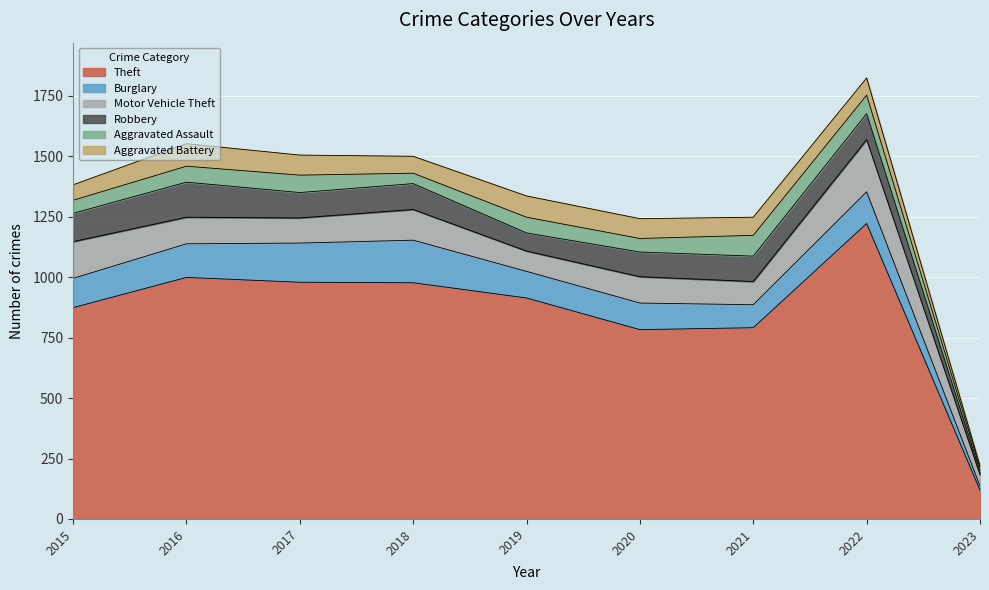

How many values in the Motor Vehicle Theft series are below 109?

4